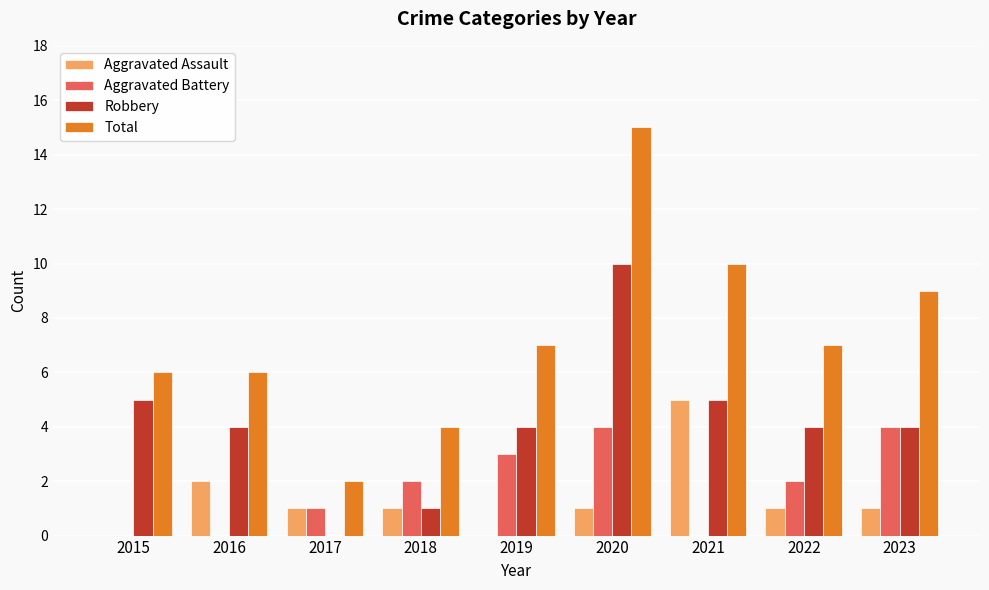

Is the value of Total at 2019 greater than the value of Aggravated Battery at 2022?

Yes